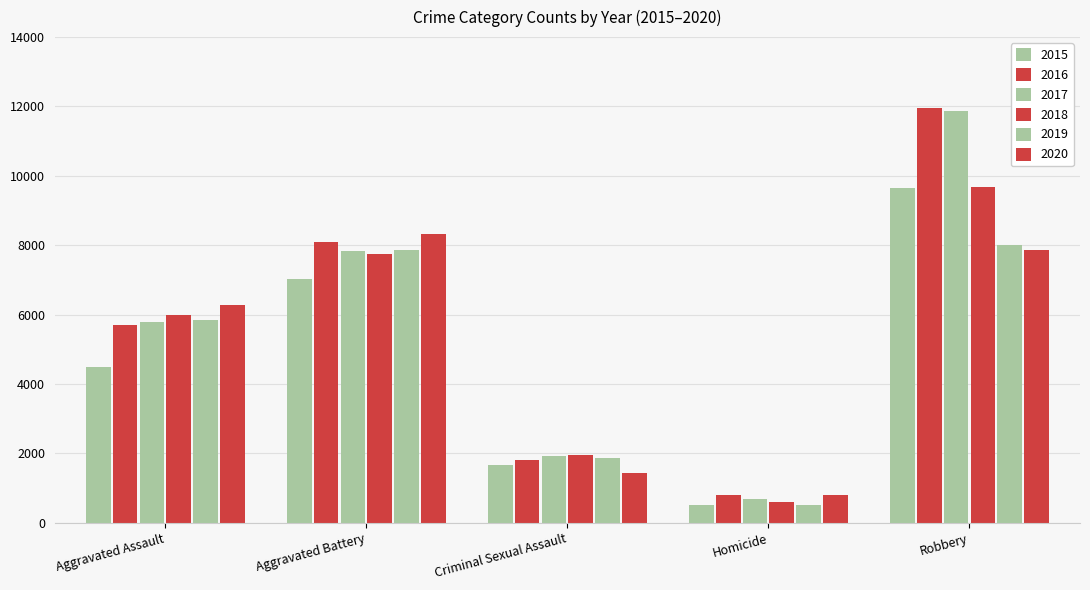

How many bars are there in each group?

6